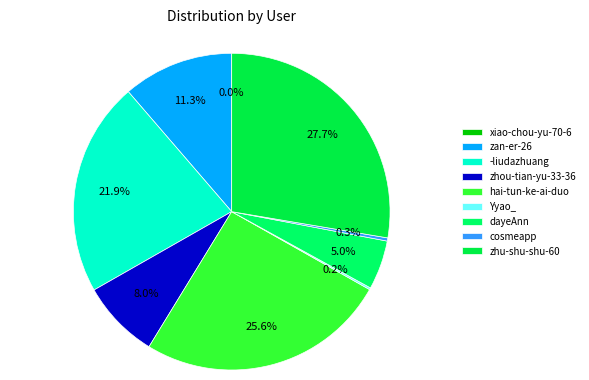

To the nearest percent, what is the average slice percentage?

11%